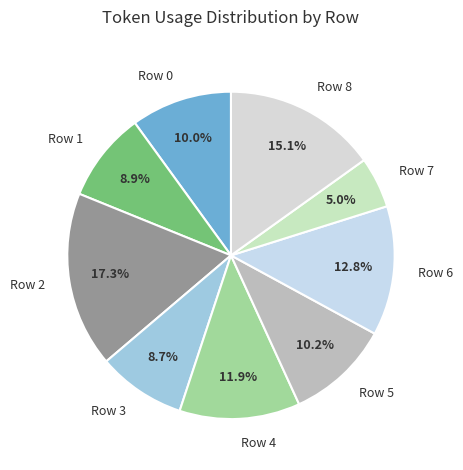

To the nearest percent, what is the combined percentage of Row 0 and Row 4?

22%